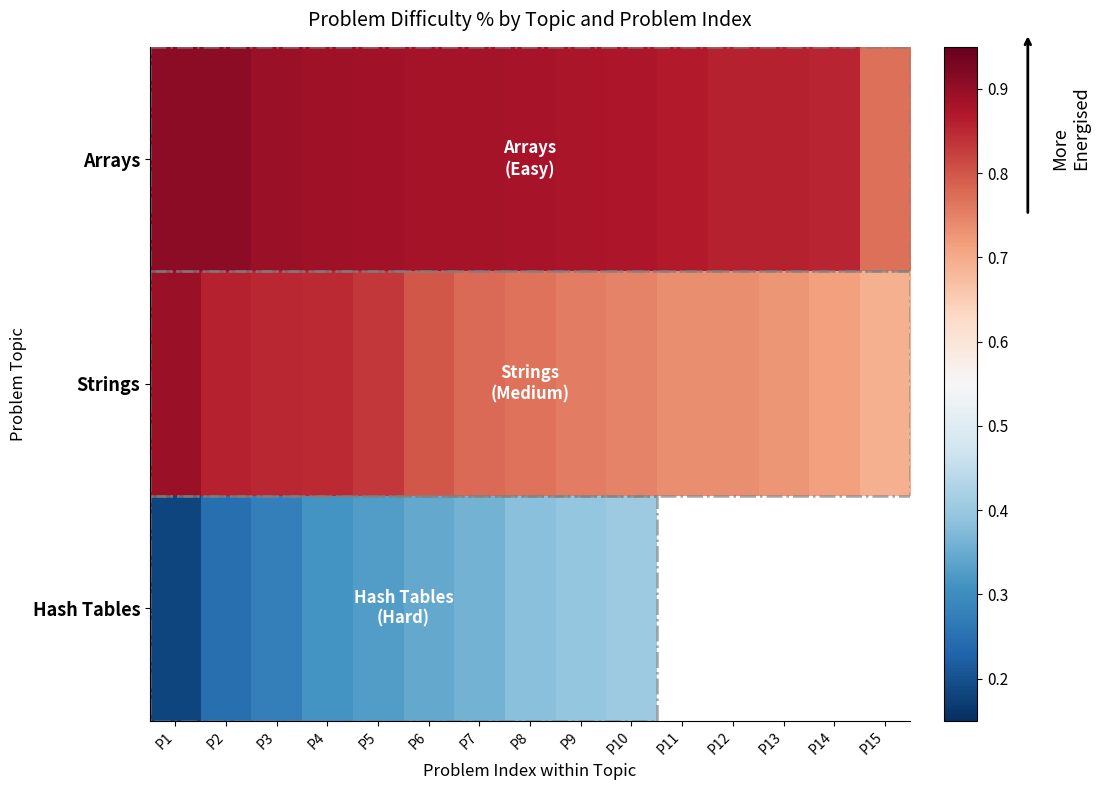

Where is Hash Tables nearest to the value 0?

P1